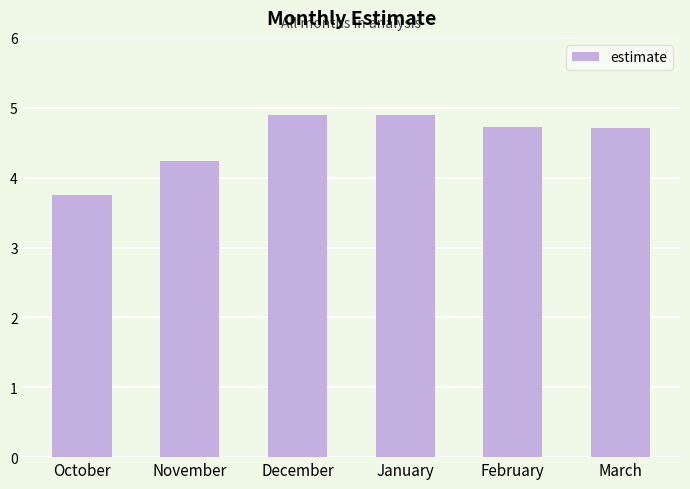

What is the sum of the values at November and December?

9.1